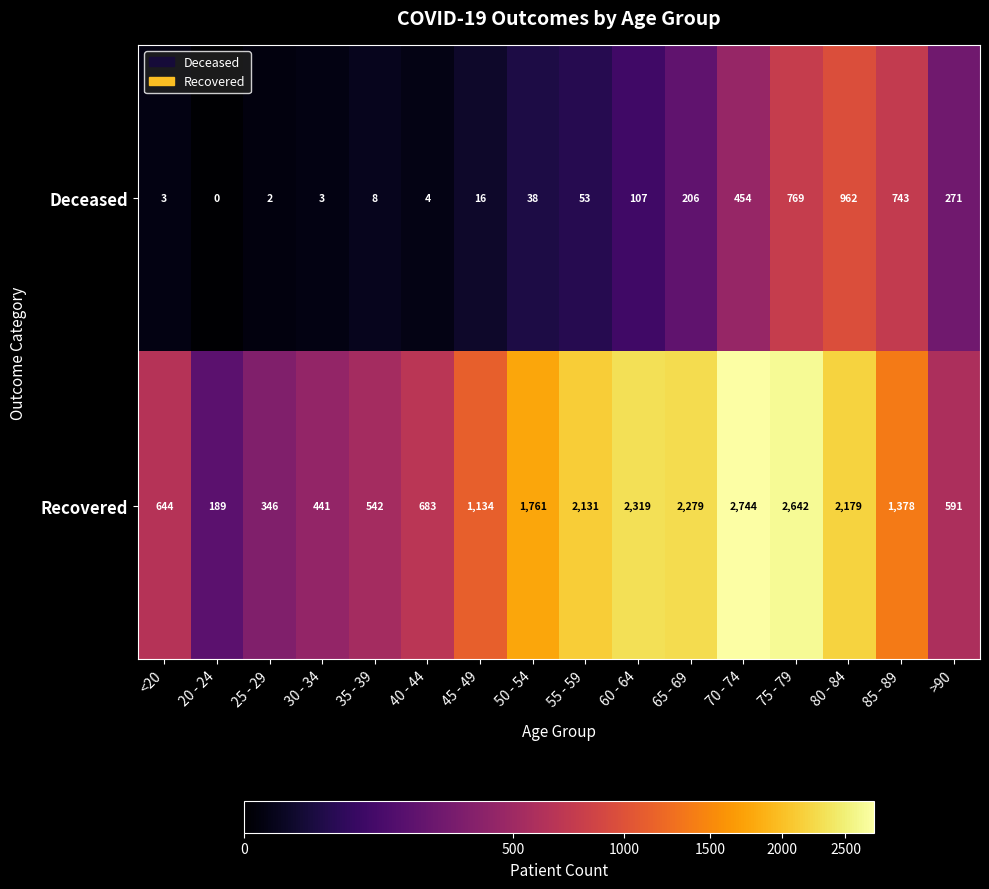

Which series has the largest total across all categories?

Recovered